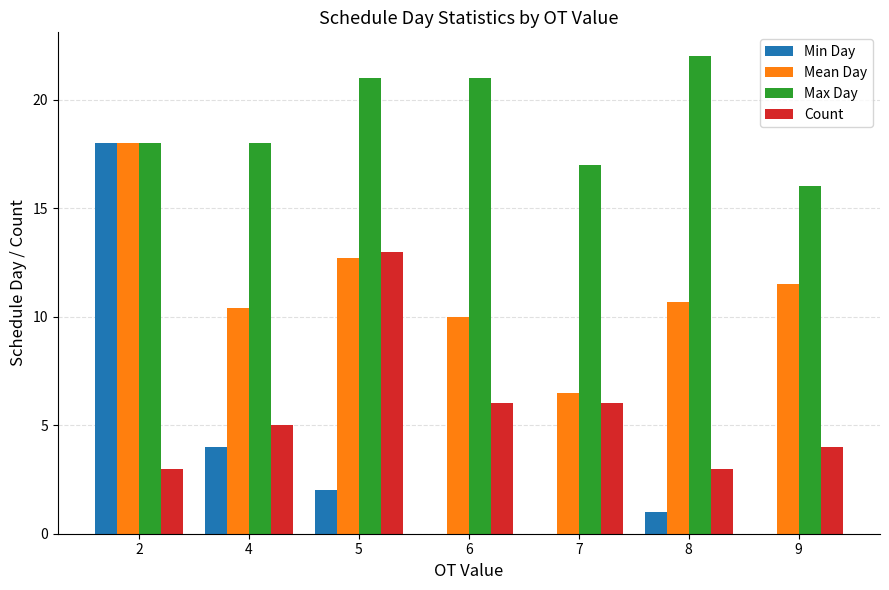

At which label does Min Day first exceed 1?

2